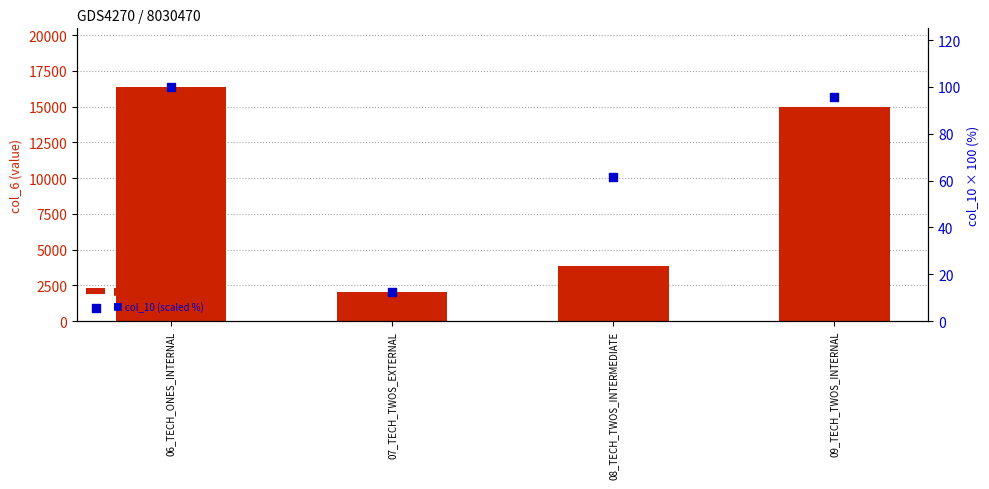

Is the value of col_6 value at 07_TECH_TWOS_EXTERNAL greater than the value of col_10 (scaled %) at 06_TECH_ONES_INTERNAL?

Yes